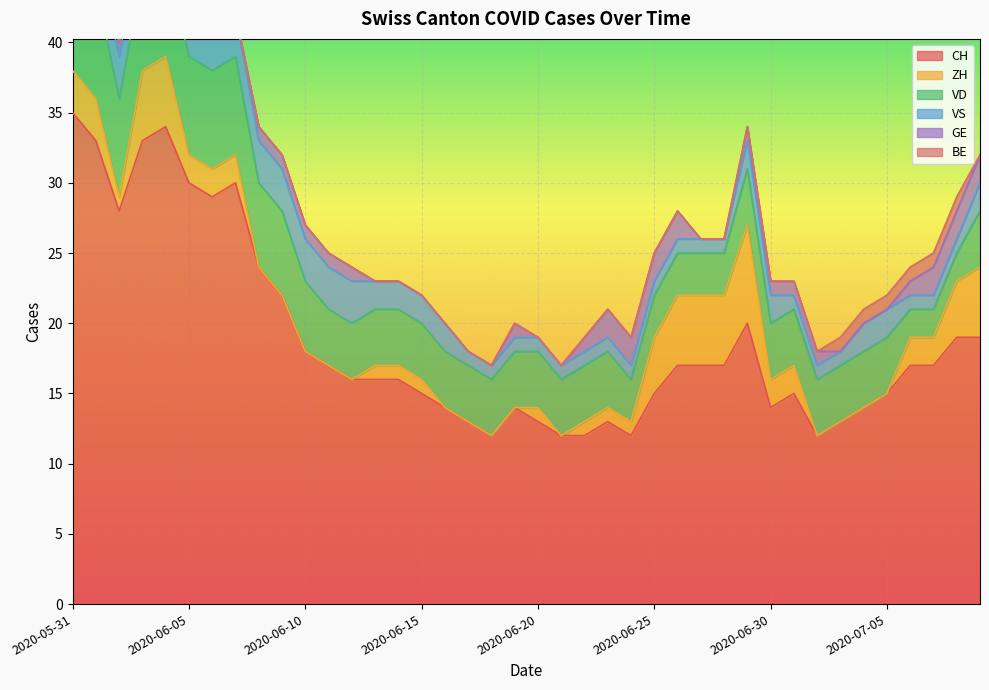

How many data points does each series have?

40